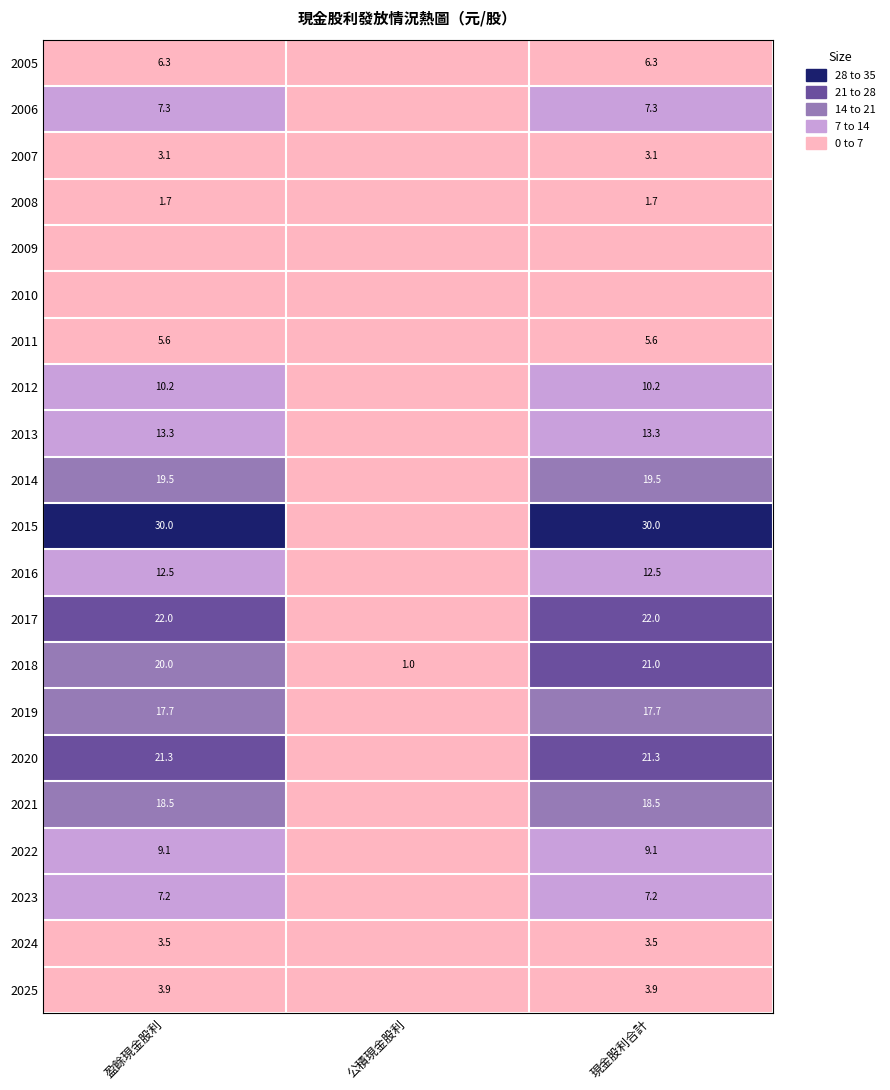

At which label does 2008 first exceed 1?

盈餘現金股利